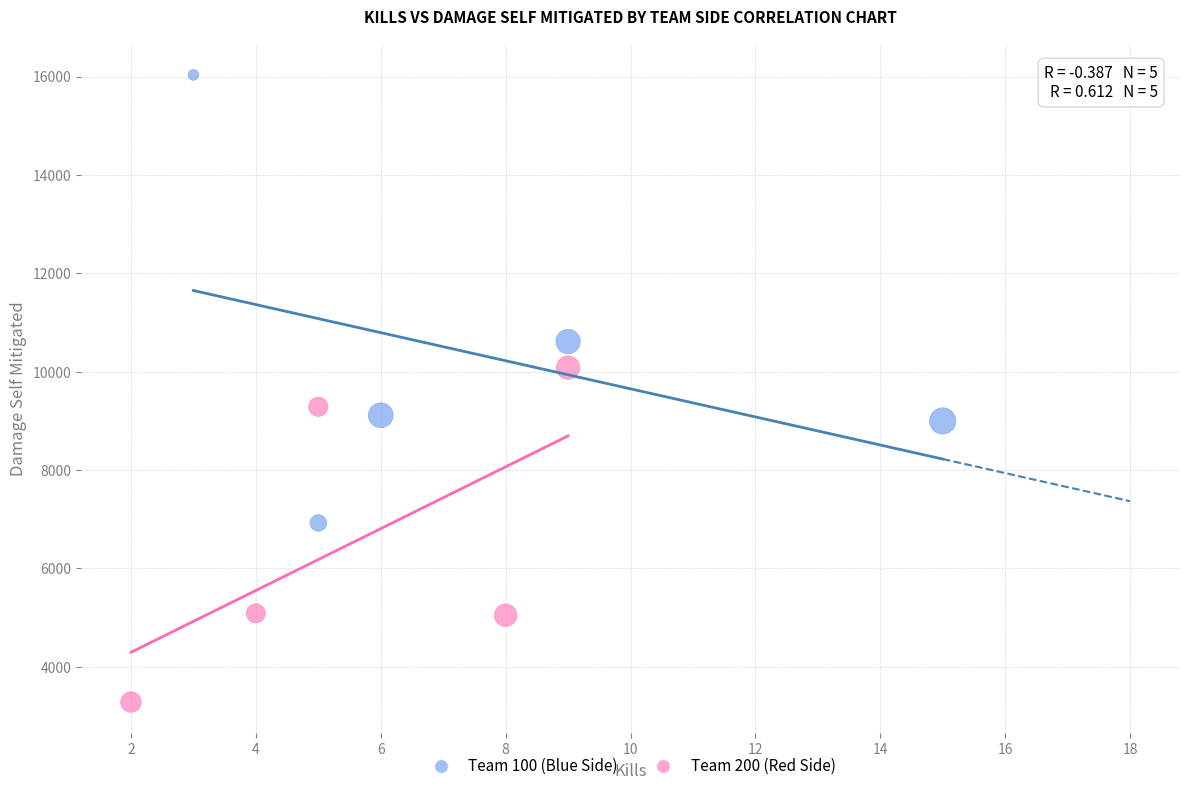

Which series has the widest spread of Y values?

Team 100 (Blue Side)